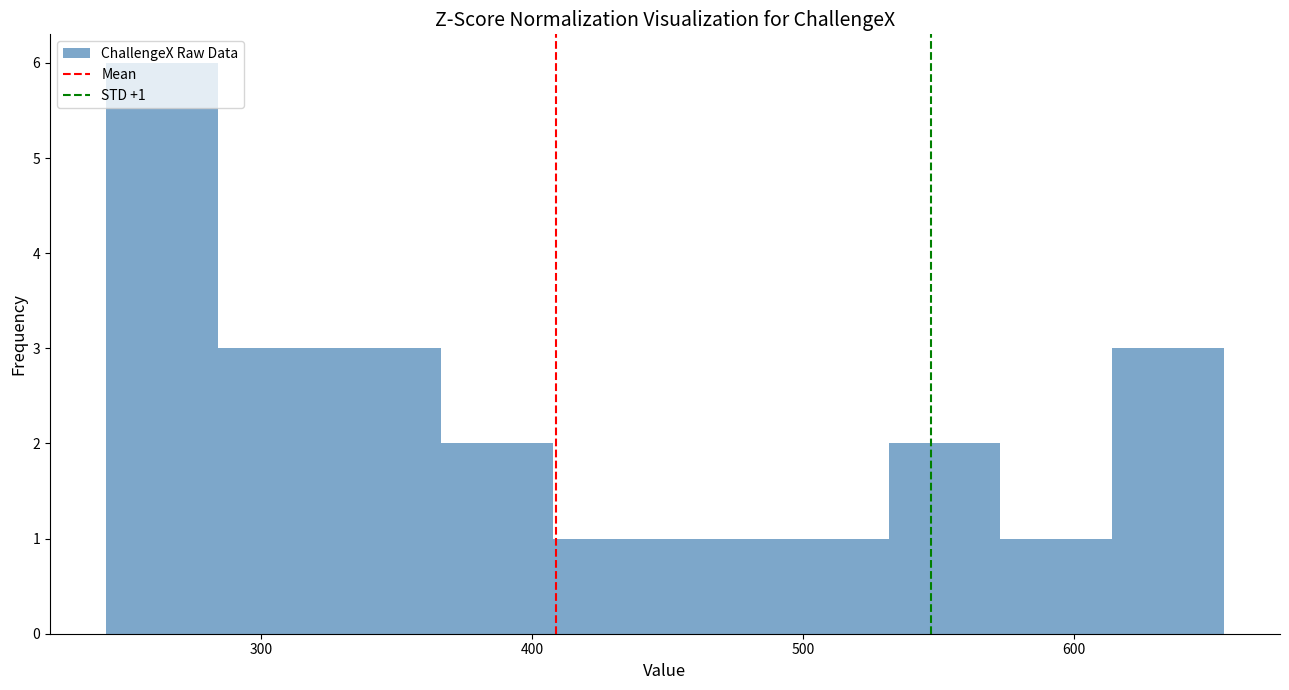

Over which range of the x-axis is the bar tallest?

240 to 280